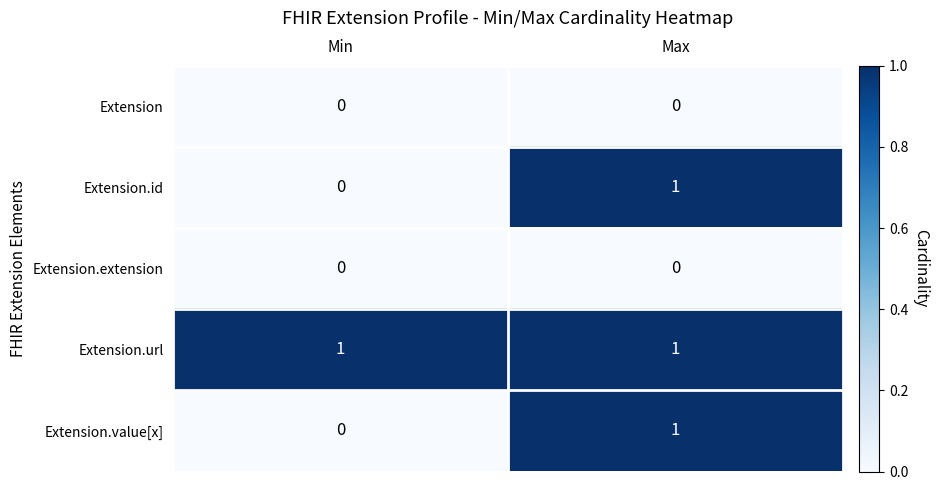

Rank the categories by Extension.value[x] value from highest to lowest.

Max, Min